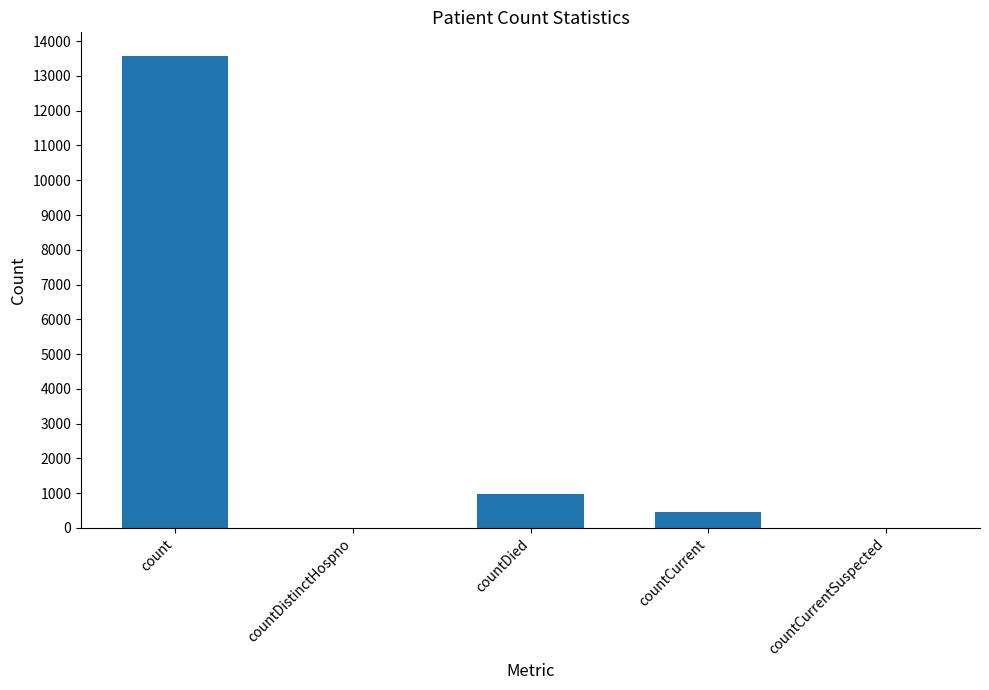

What is the change in value from countDied to countCurrentSuspected?

-967